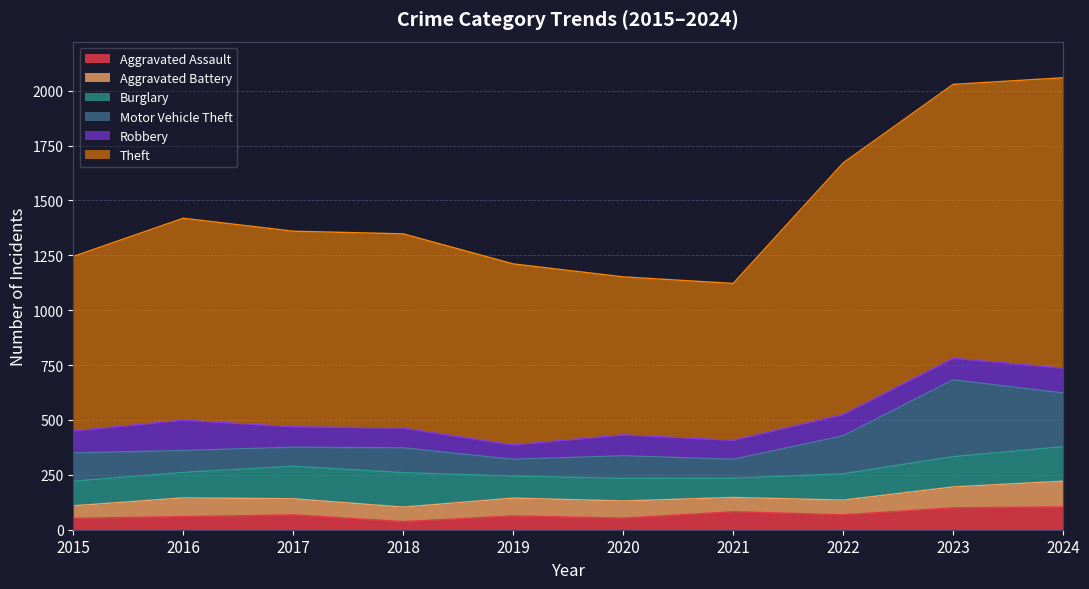

Reading left to right, list all the values displayed in this chart.

Aggravated Assault: 2015=52	2016=60	2017=68	2018=37	2019=63	2020=53	2021=82	2022=68	2023=100	2024=104
Aggravated Battery: 2015=57	2016=85	2017=73	2018=66	2019=81	2020=78	2021=65	2022=67	2023=95	2024=117
Burglary: 2015=112	2016=116	2017=148	2018=157	2019=100	2020=103	2021=87	2022=120	2023=138	2024=157
Motor Vehicle Theft: 2015=129	2016=100	2017=87	2018=113	2019=77	2020=103	2021=87	2022=173	2023=350	2024=245
Robbery: 2015=100	2016=138	2017=93	2018=90	2019=65	2020=95	2021=86	2022=97	2023=98	2024=113
Theft: 2015=795	2016=920	2017=891	2018=885	2019=825	2020=720	2021=715	2022=1146	2023=1248	2024=1323